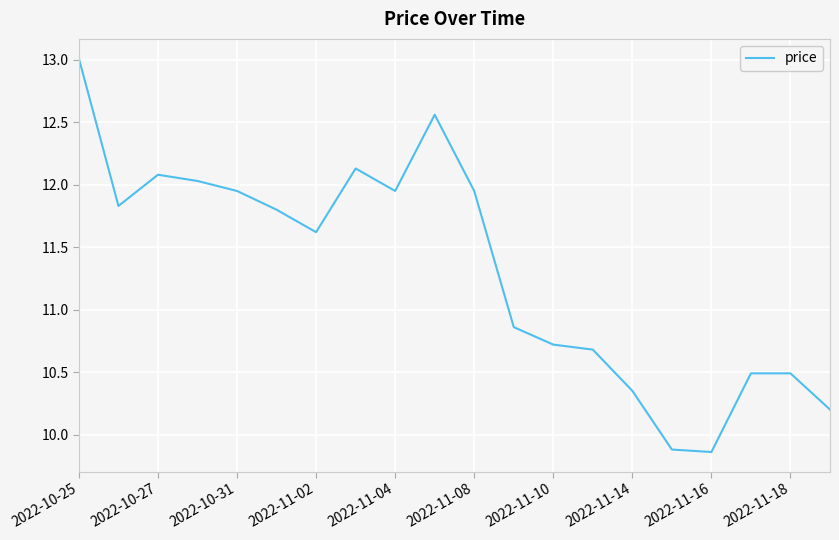

What is the maximum value shown in the chart?

13.0